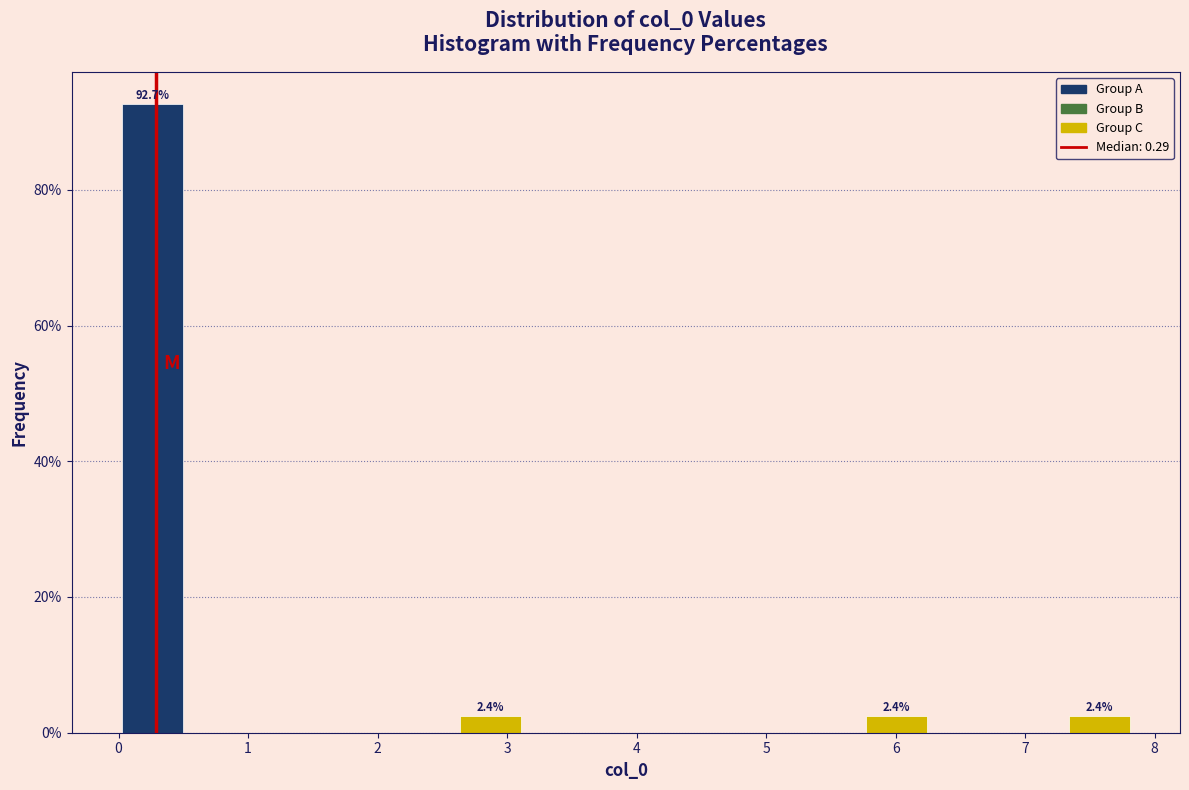

Over which range of the x-axis is the bar tallest?

0.0 to 0.5